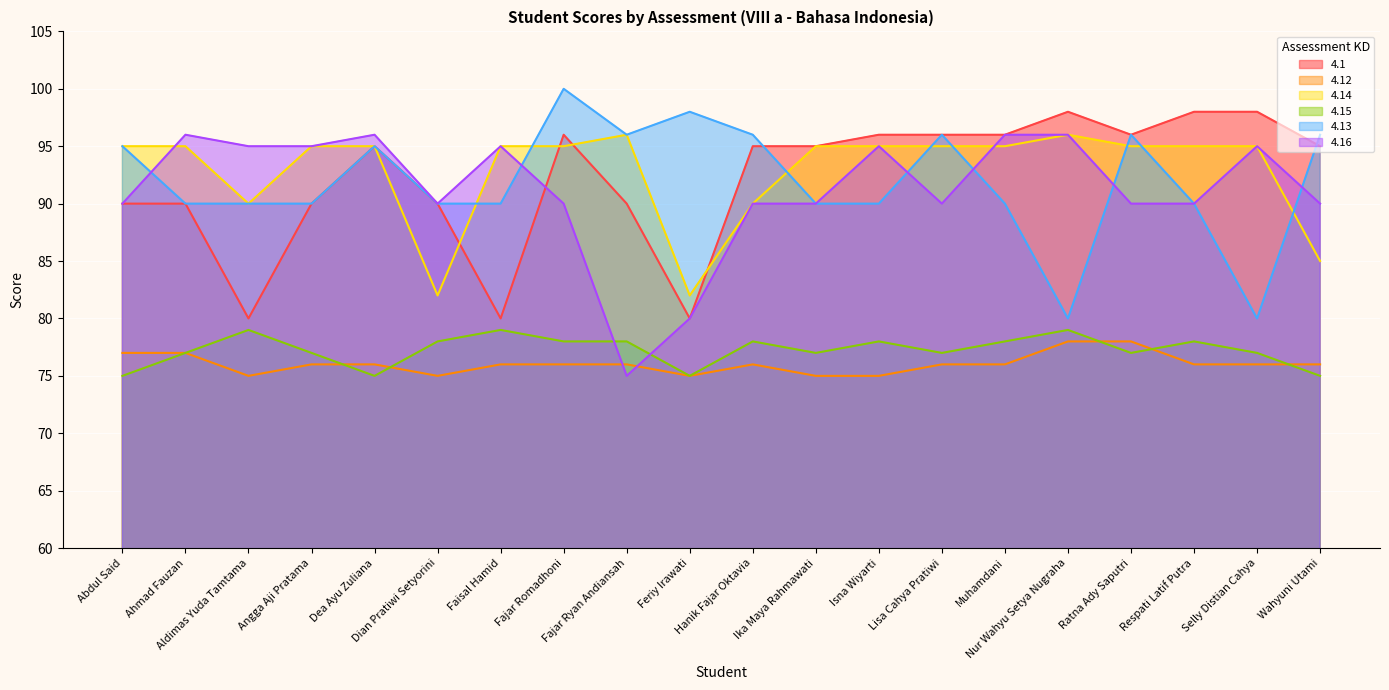

What is the total value across all series at Faisal Hamid?

515